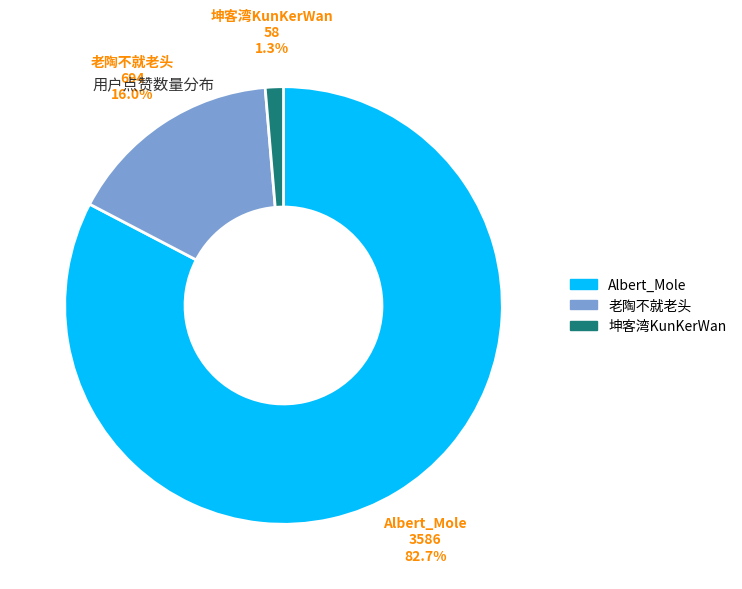

Which has a higher value, 老陶不就老头 or Albert_Mole?

Albert_Mole